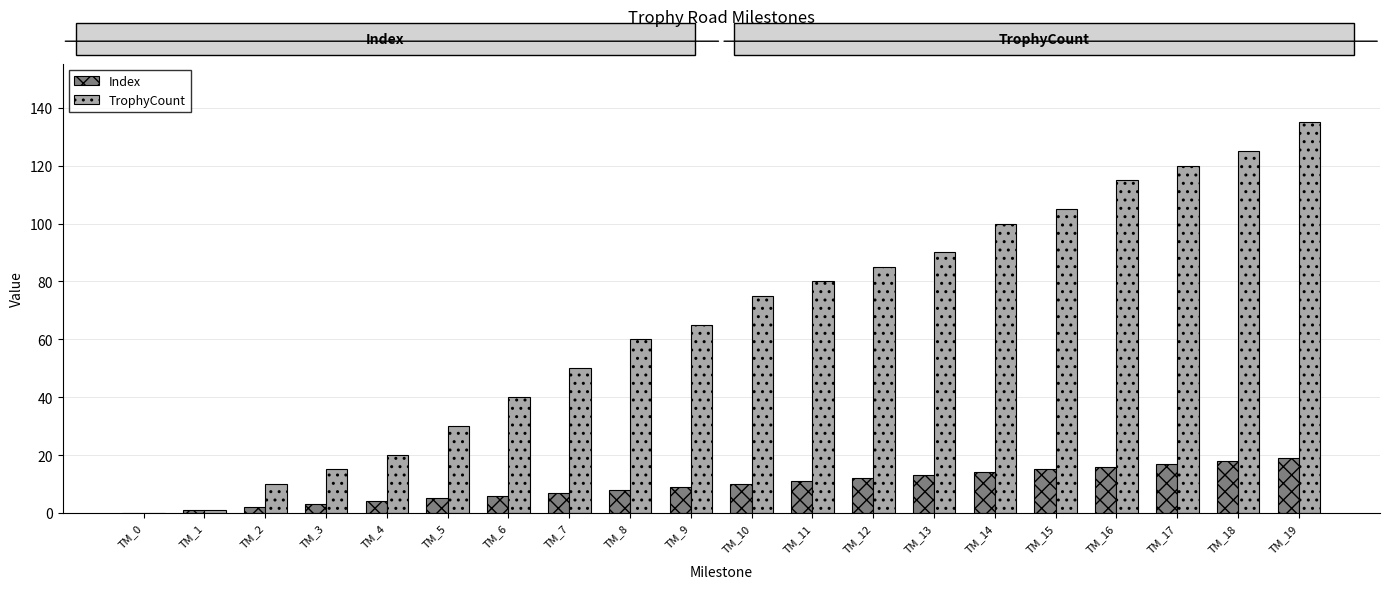

What is the highest value of the Index series?

19